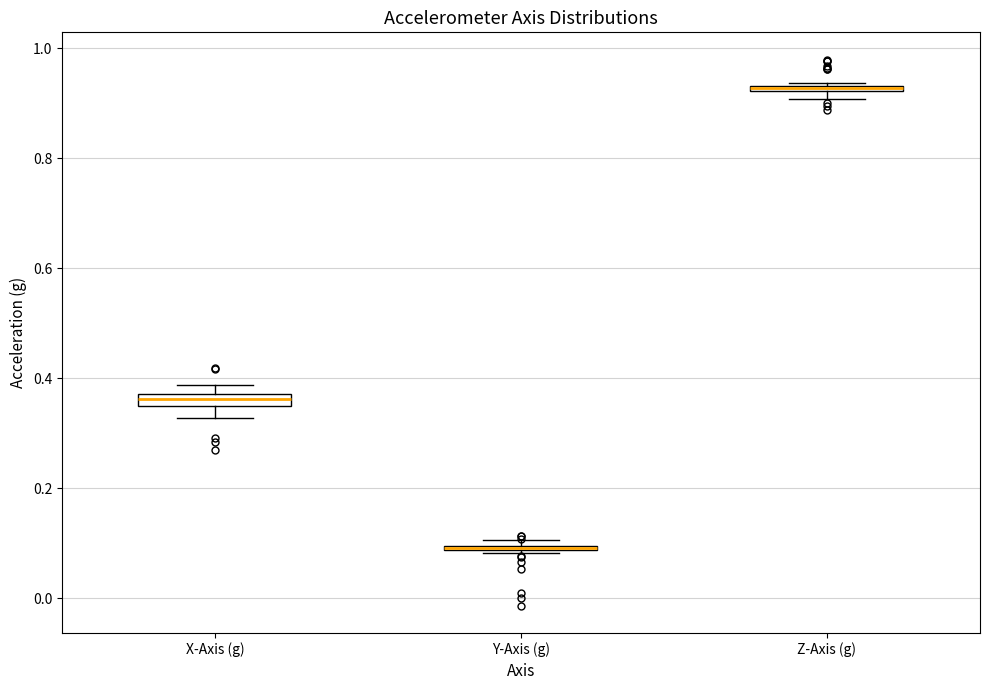

Where is the lower edge of the box for X-Axis (g) on the y-axis? The values are not printed on the chart, so give them approximately, as read against the axis.

0.34